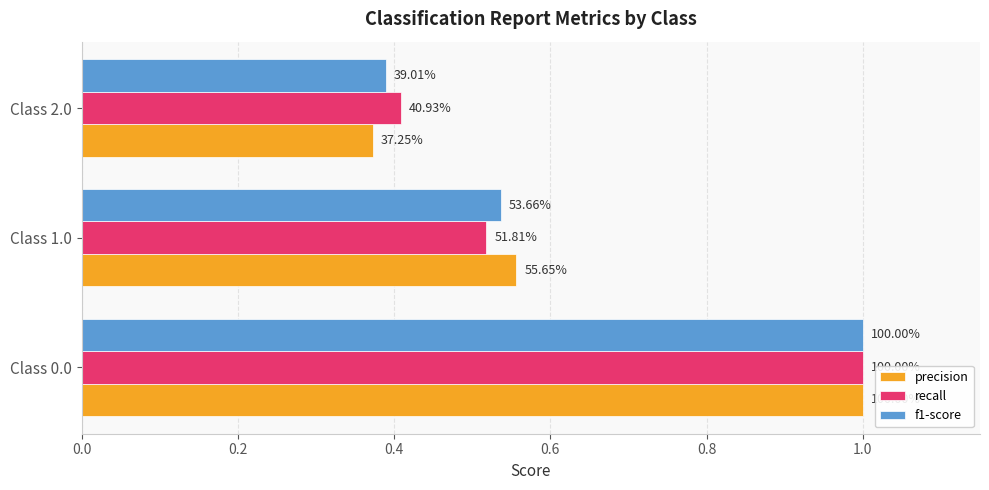

What are all the series names shown in the legend?

precision, recall, f1-score